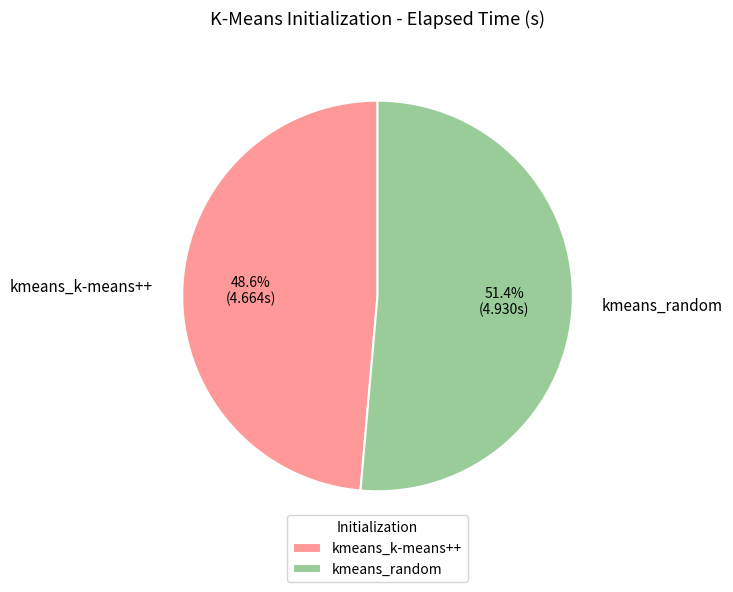

Is it true that kmeans_random is 51% of the pie?

True